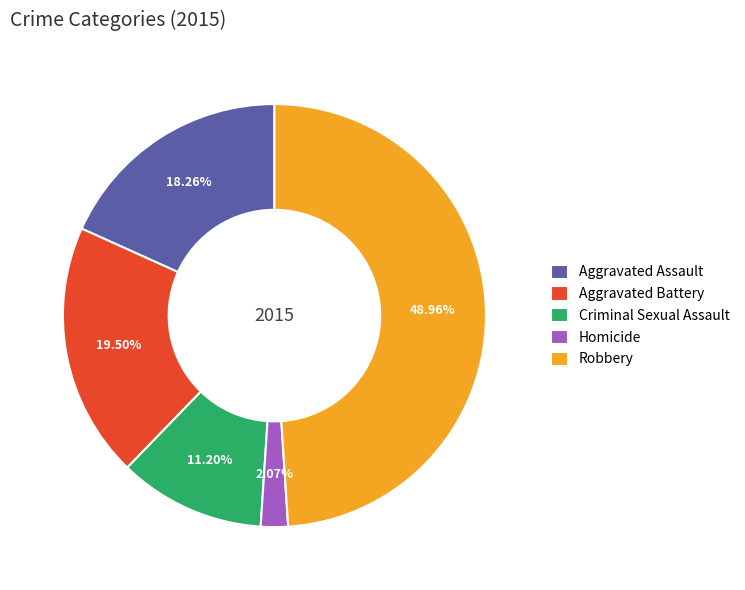

What is the largest slice in the pie chart?

Robbery